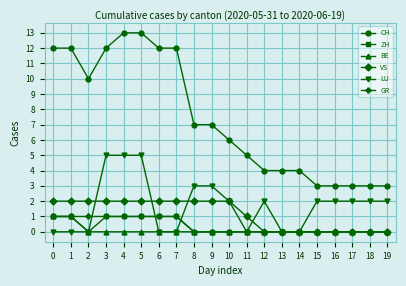

Count the VS values in the range 0 to 2.

20